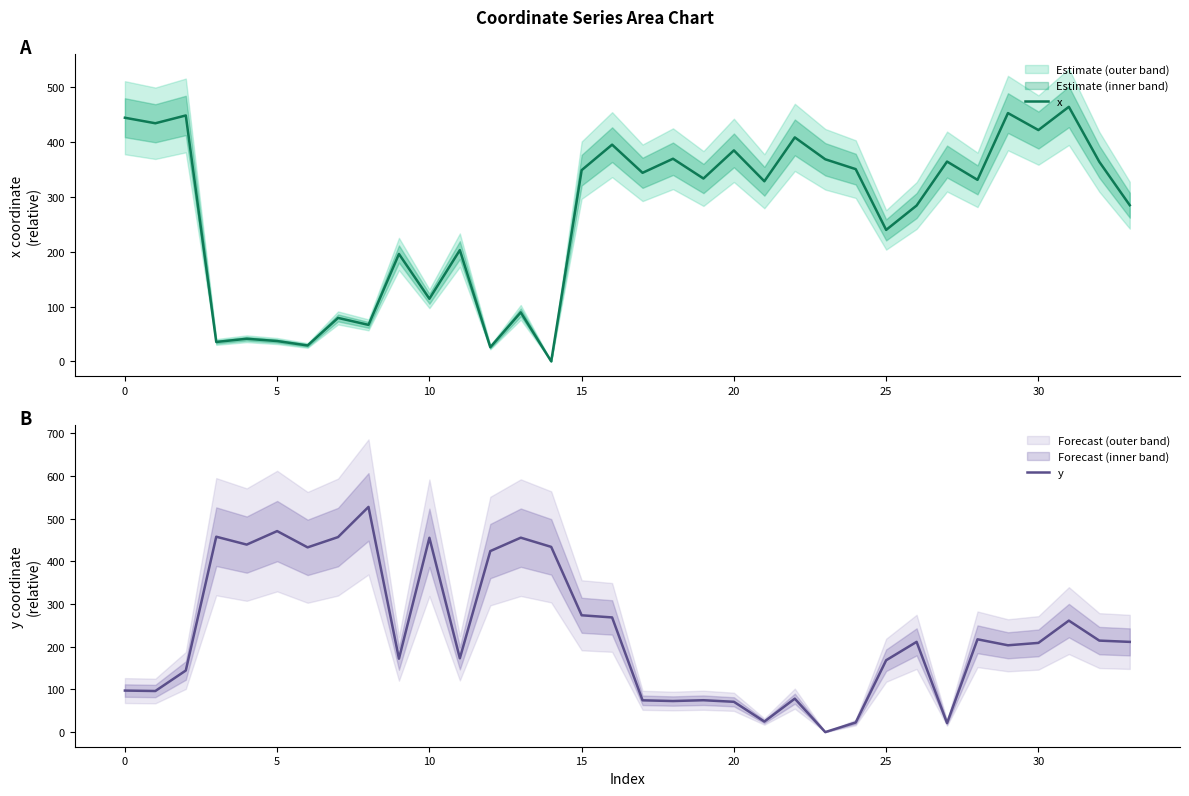

What is the maximum value for y?

527.5